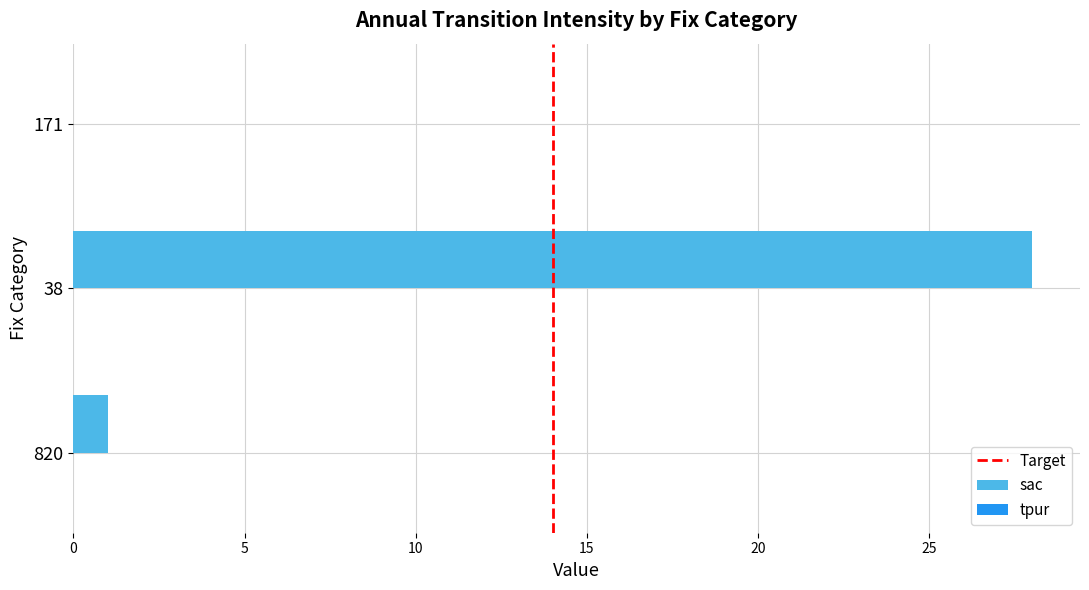

Which has a higher value, 38 or 171?

38